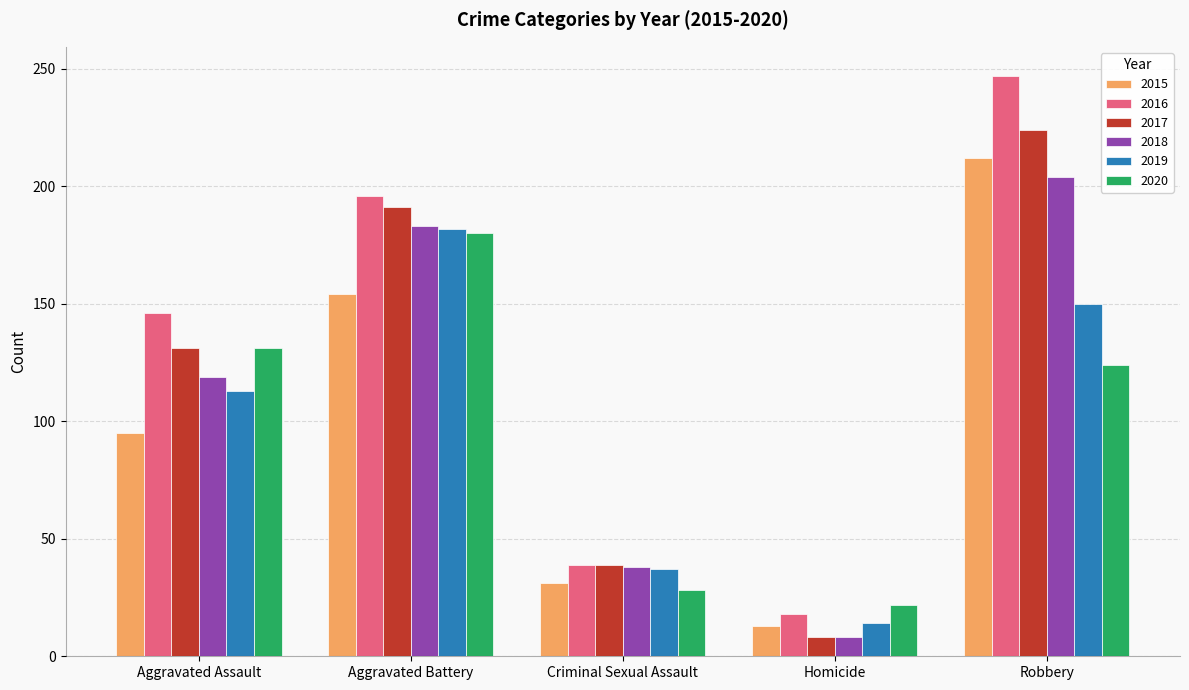

Which series has the widest spread of values?

2016